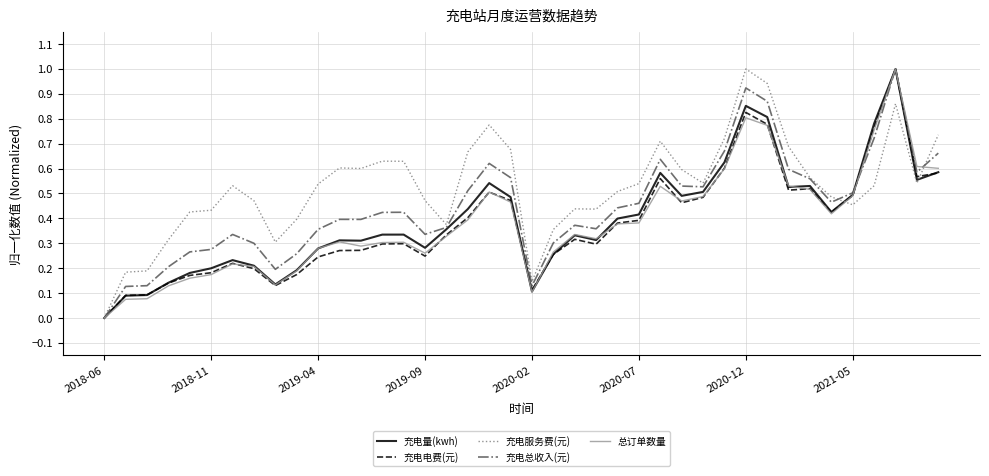

True or false: 充电电费(元) has more than 1 interior local peaks.

True